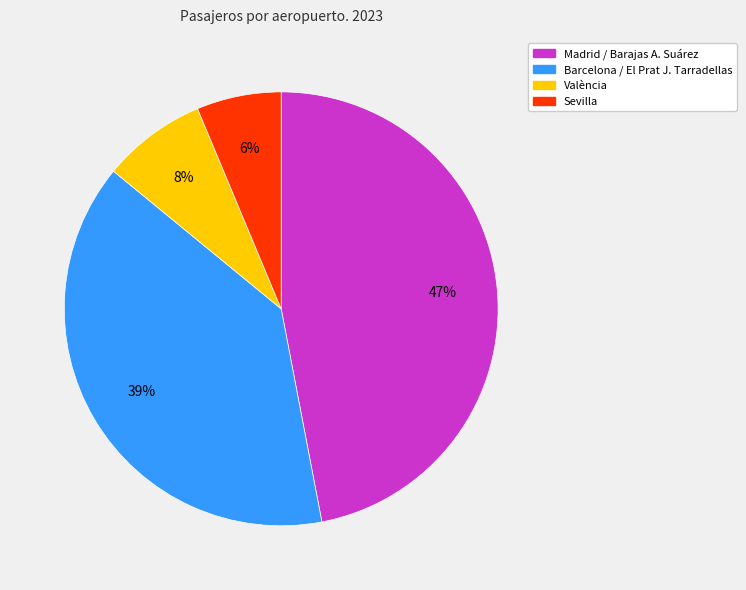

What percentage is the Barcelona / El Prat J. Tarradellas slice, to the nearest percent?

39%